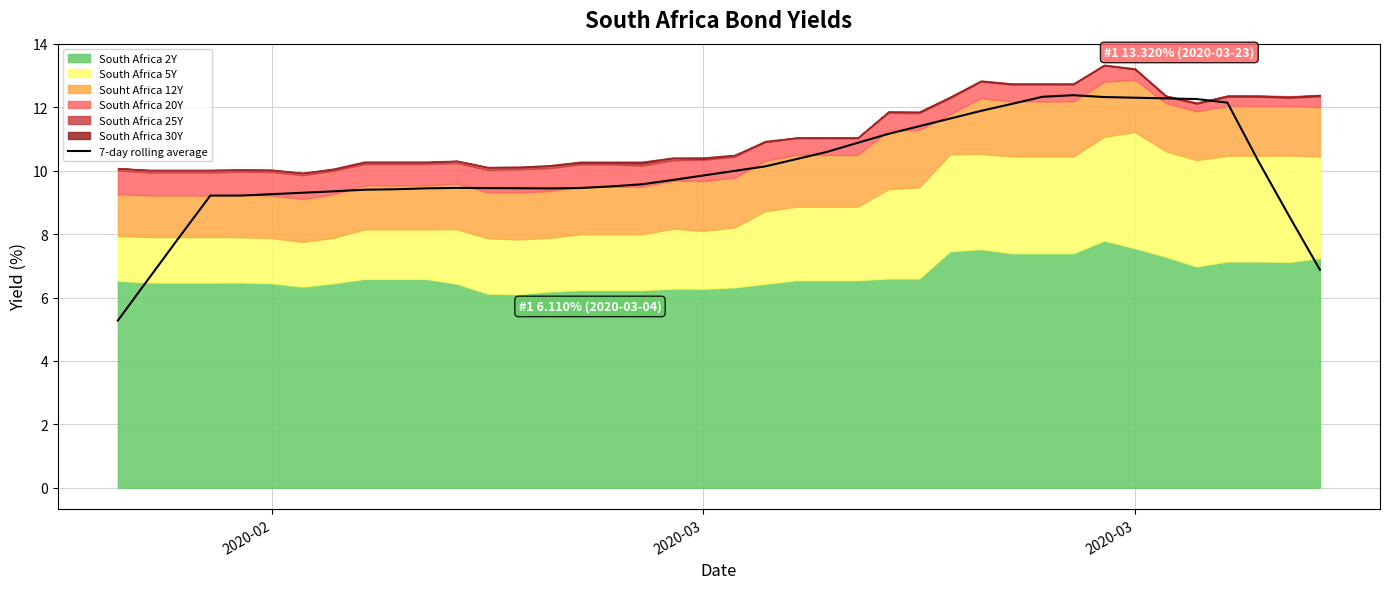

Which label corresponds to the smallest value in the chart?

2020-02